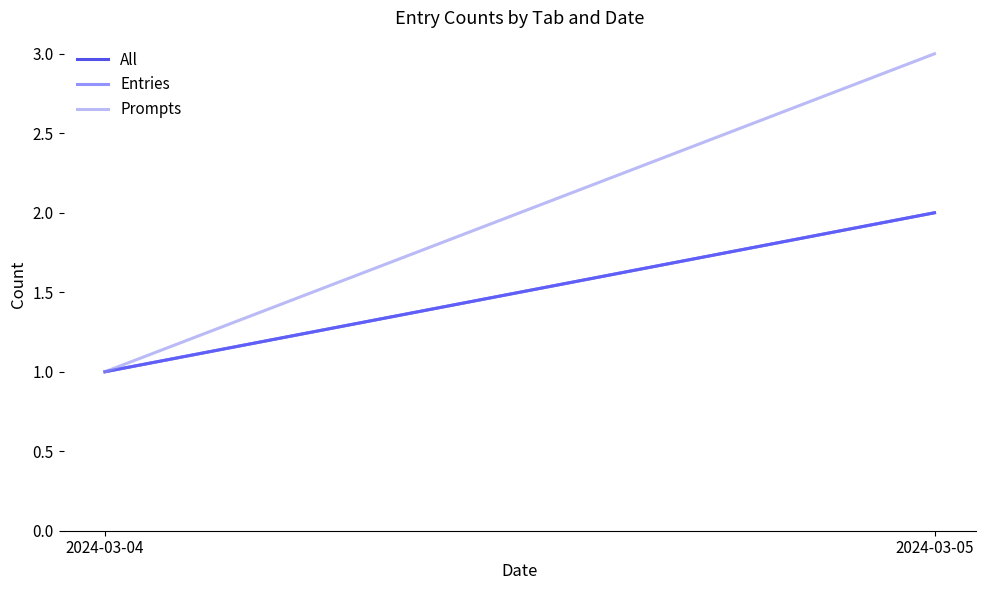

What is the value of the All point at the 1st from the left?

1